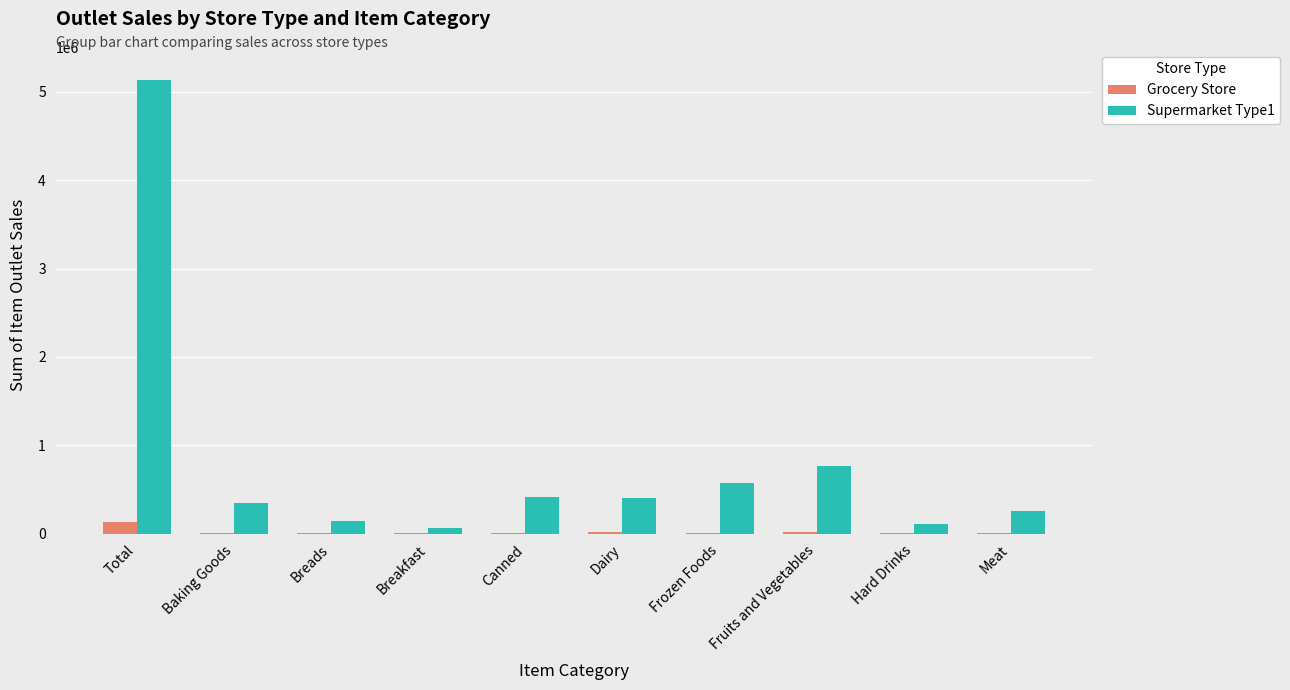

True or false: Supermarket Type1 has a value of 762713.2 at Fruits and Vegetables.

True